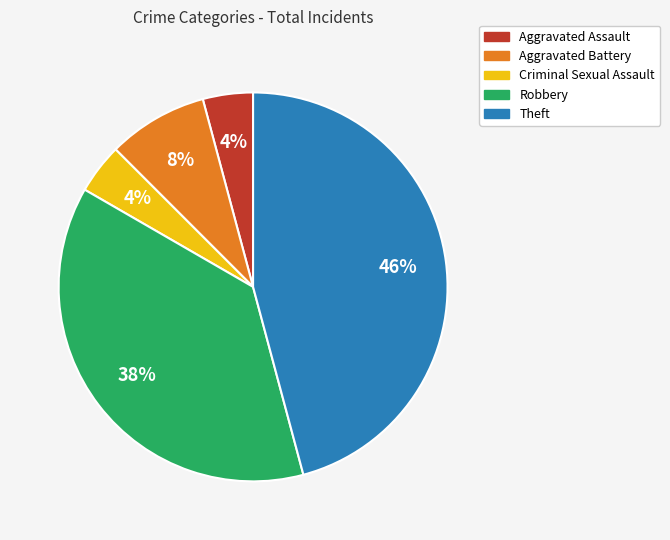

Which has a higher value, Robbery or Theft?

Theft